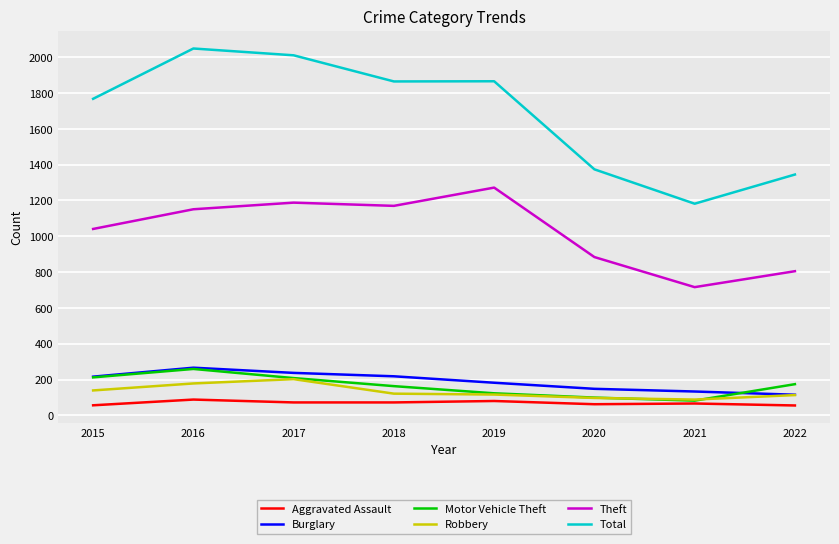

What is the greatest value displayed?

2049